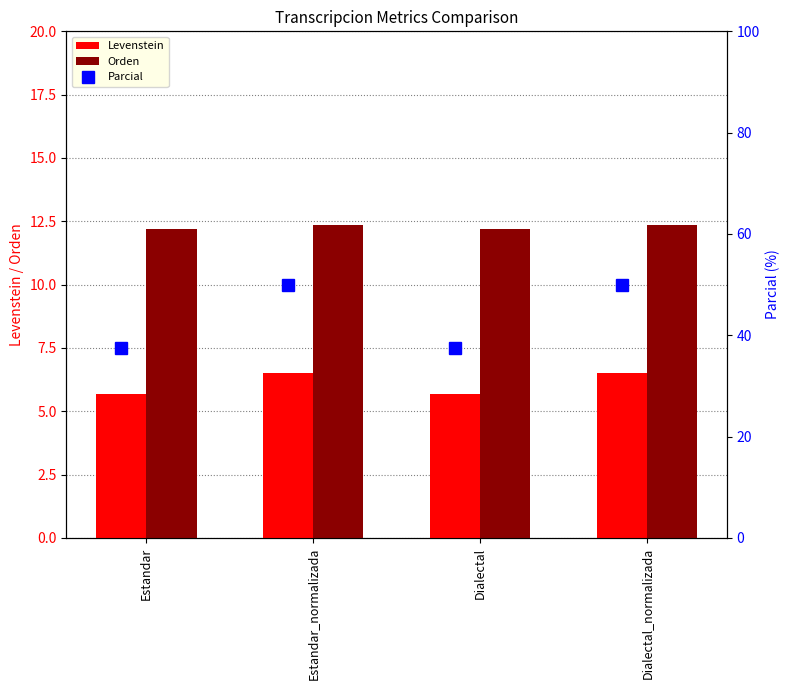

What is the sum of all Levenstein values?

24.4